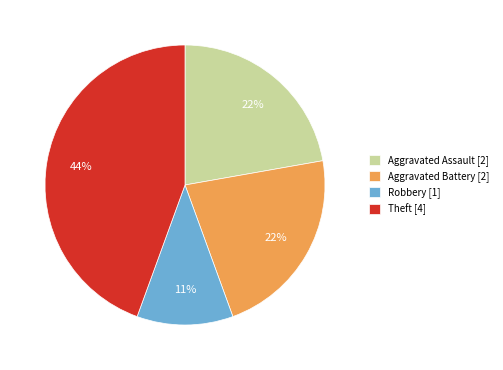

Count the number of slices in the pie.

4